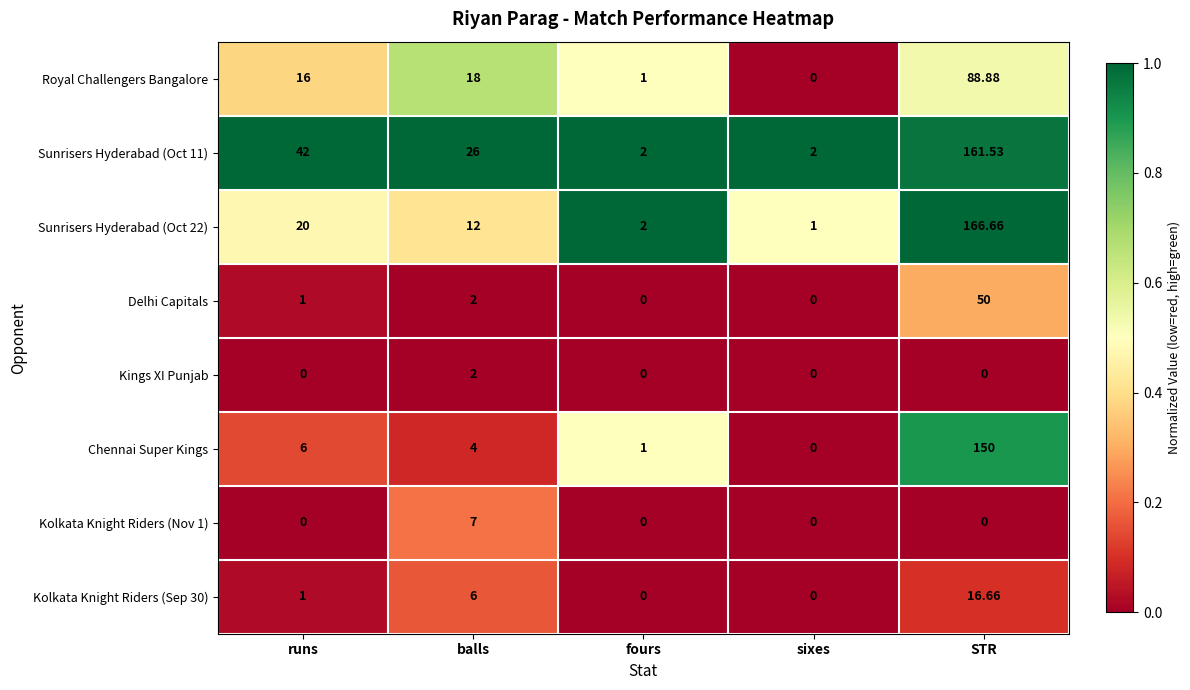

Rank the series by their maximum value, from lowest to highest.

Kings XI Punjab, Kolkata Knight Riders (Nov 1), Kolkata Knight Riders (Sep 30), Delhi Capitals, Royal Challengers Bangalore, Chennai Super Kings, Sunrisers Hyderabad (Oct 11), Sunrisers Hyderabad (Oct 22)